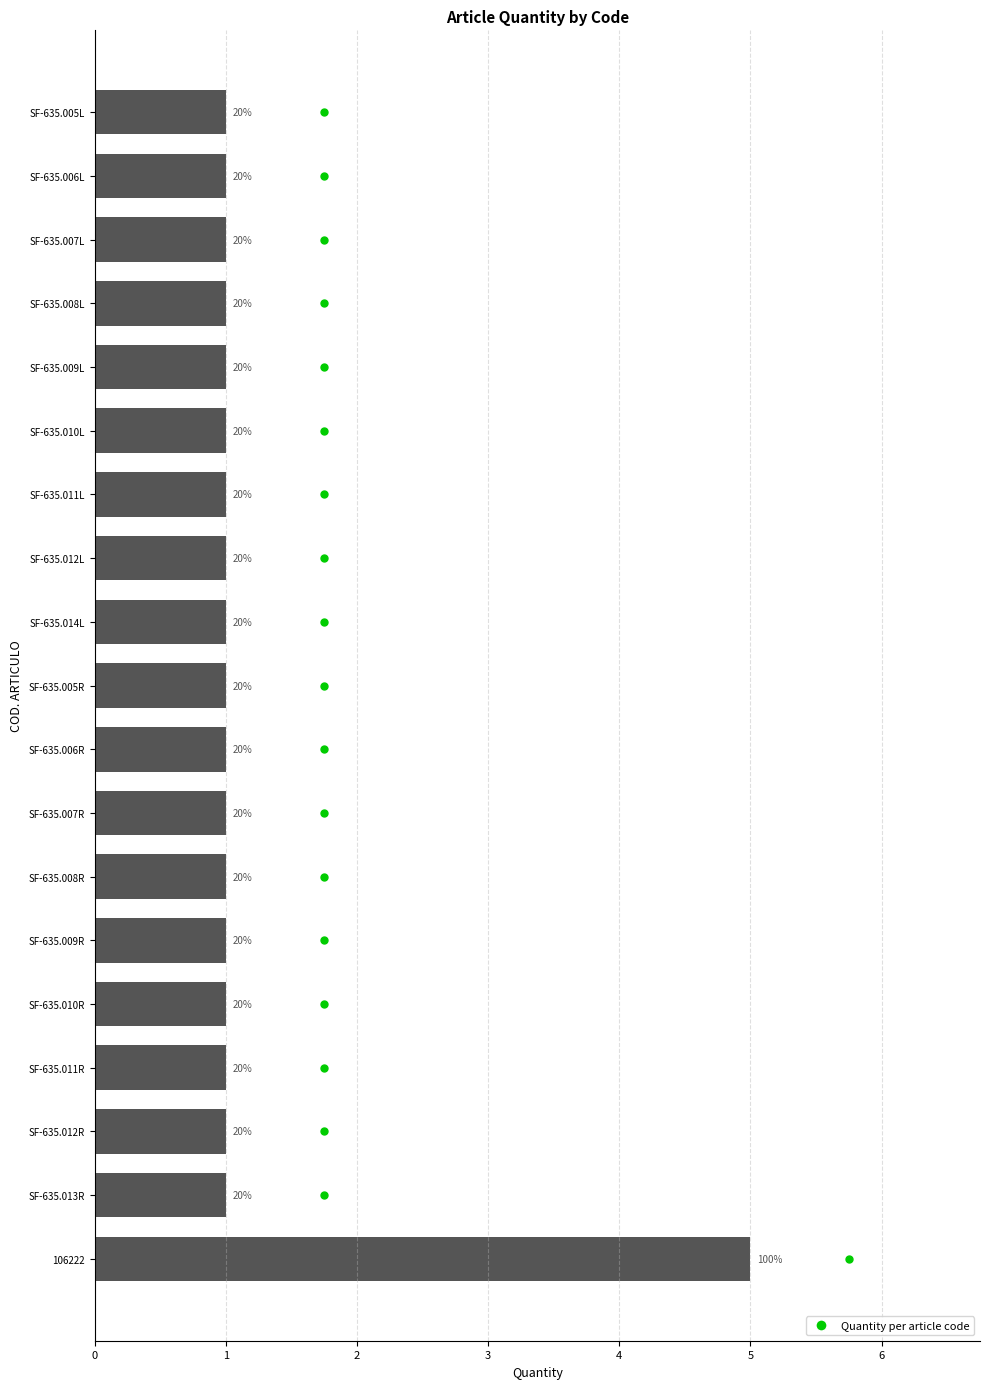

Does the chart contain any negative values?

No